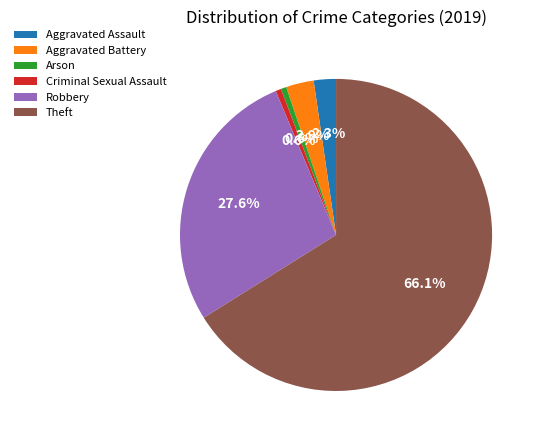

To the nearest percent, what is the combined percentage of Arson and Aggravated Assault?

3%